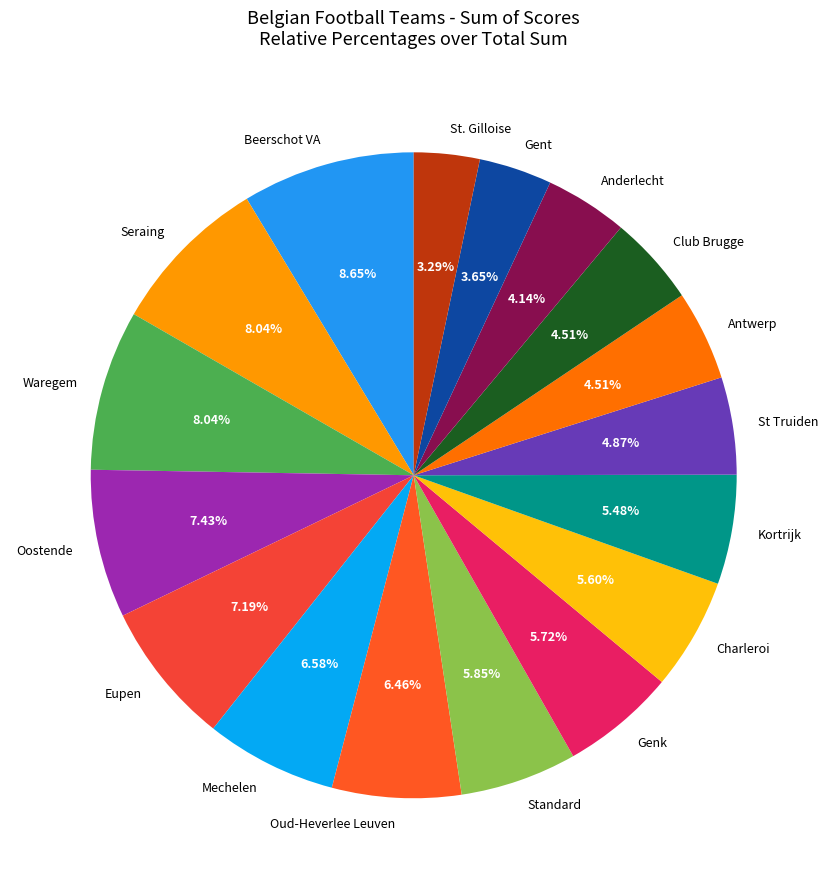

Which category has the biggest portion of the pie?

Beerschot VA